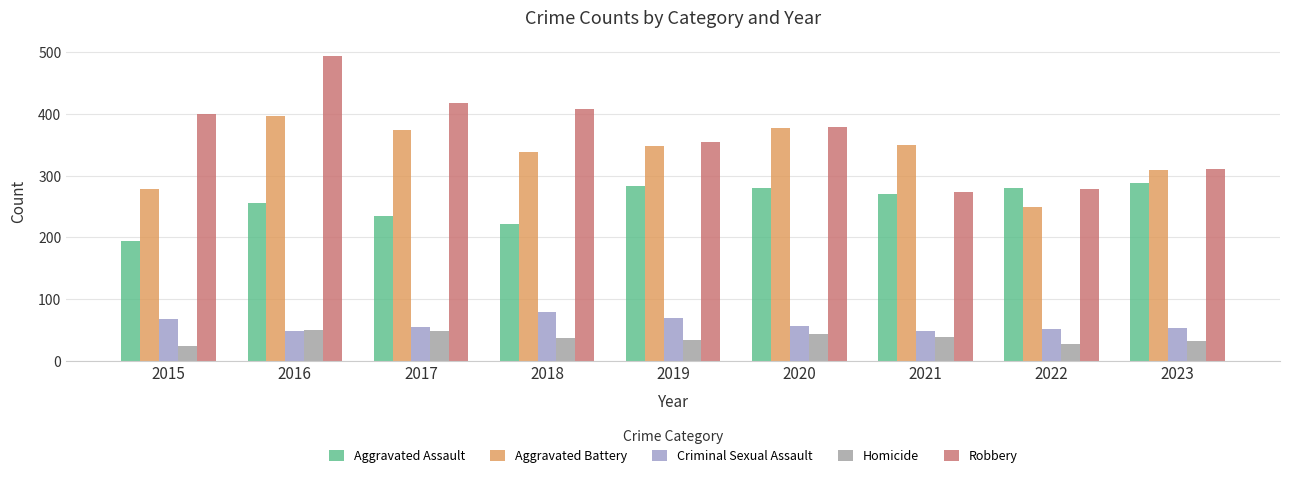

How many distinct data groups are displayed?

5